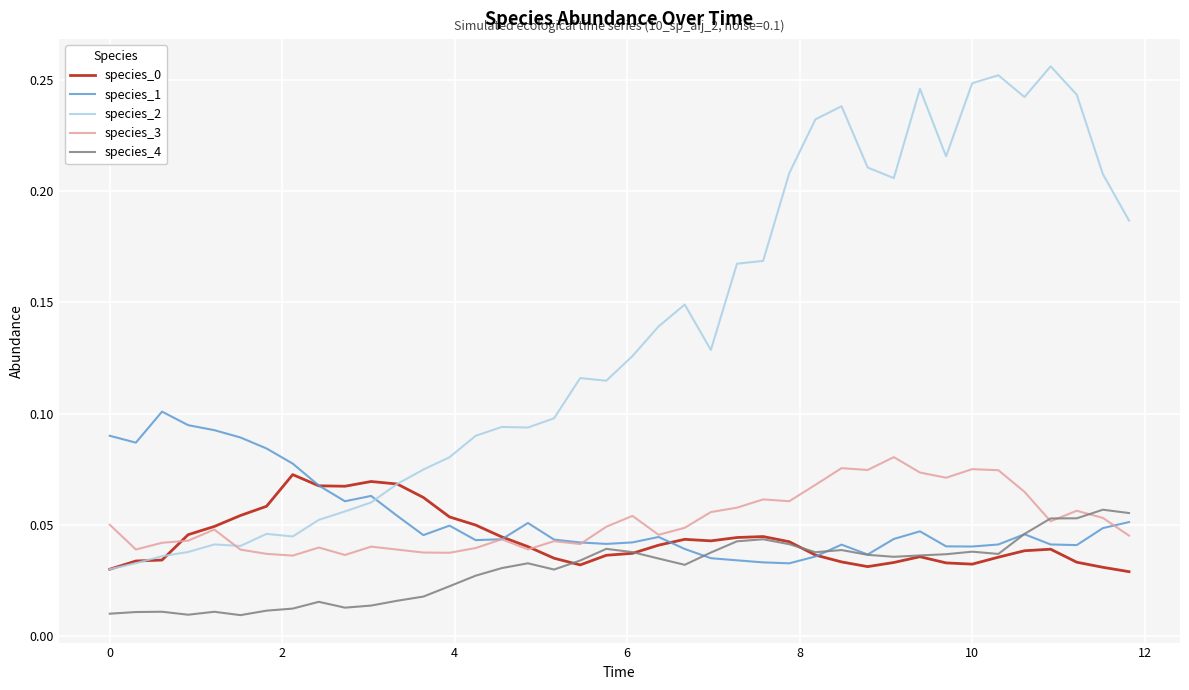

True or false: species_2 and species_4 intersect in this chart.

False